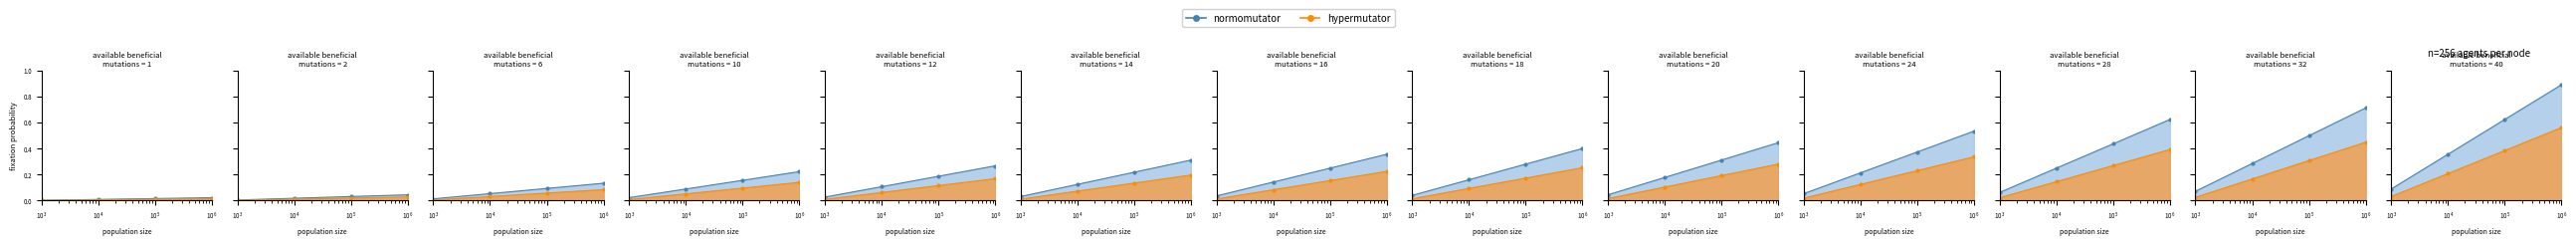

True or false: normomutator and hypermutator intersect in this chart.

False